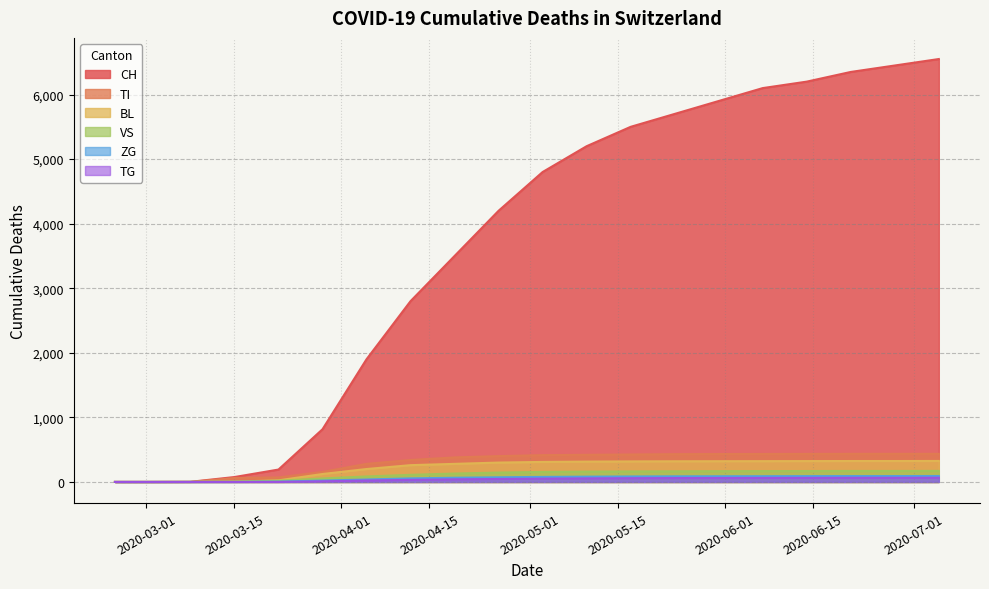

True or false: CH and TG cross at least once.

False